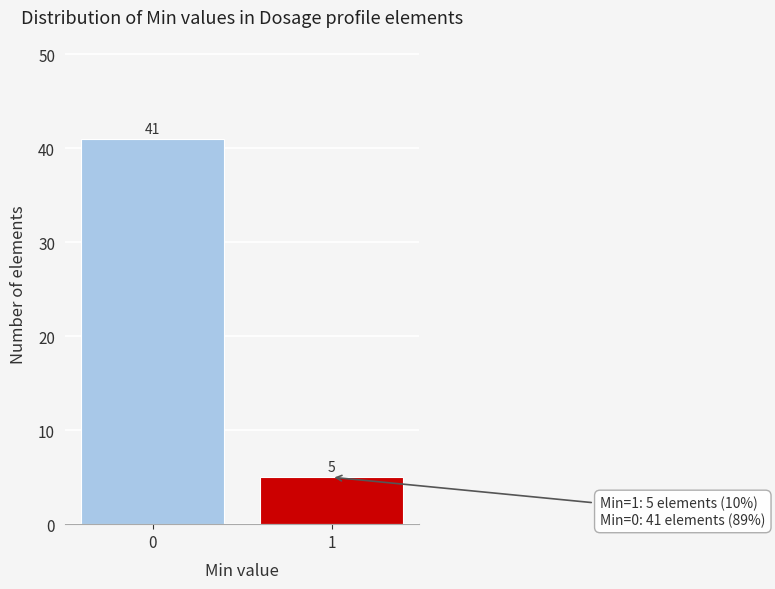

Reading right to left, list all the values displayed in this chart.

1=5	0=41